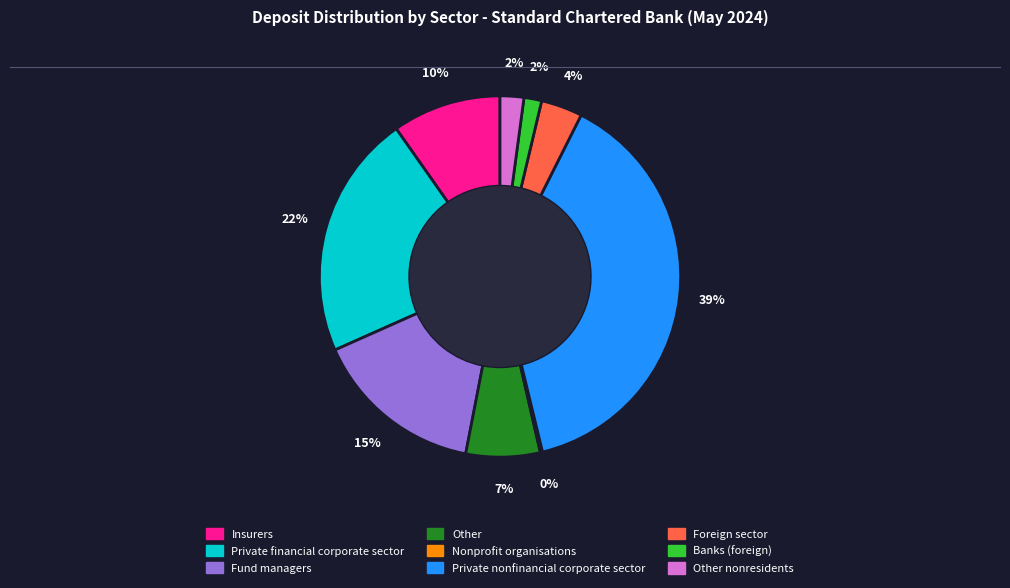

To the nearest percent, what is the difference between the largest and smallest slice percentages?

39%